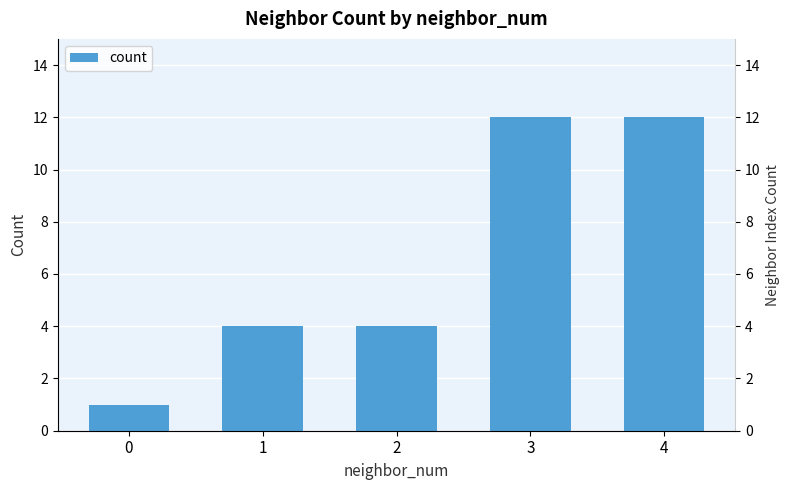

At which label does the data first exceed 4?

3